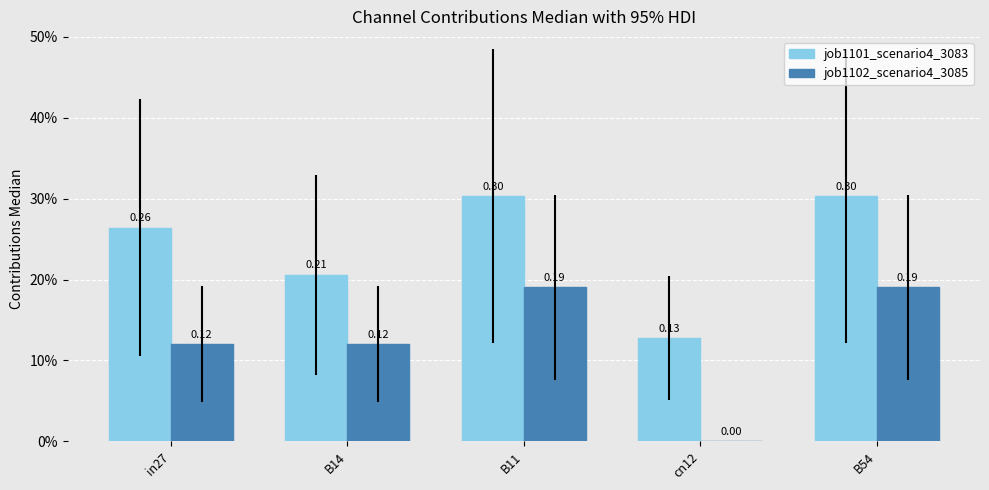

At which label is job1101_scenario4_3083 closest to 0?

cn12